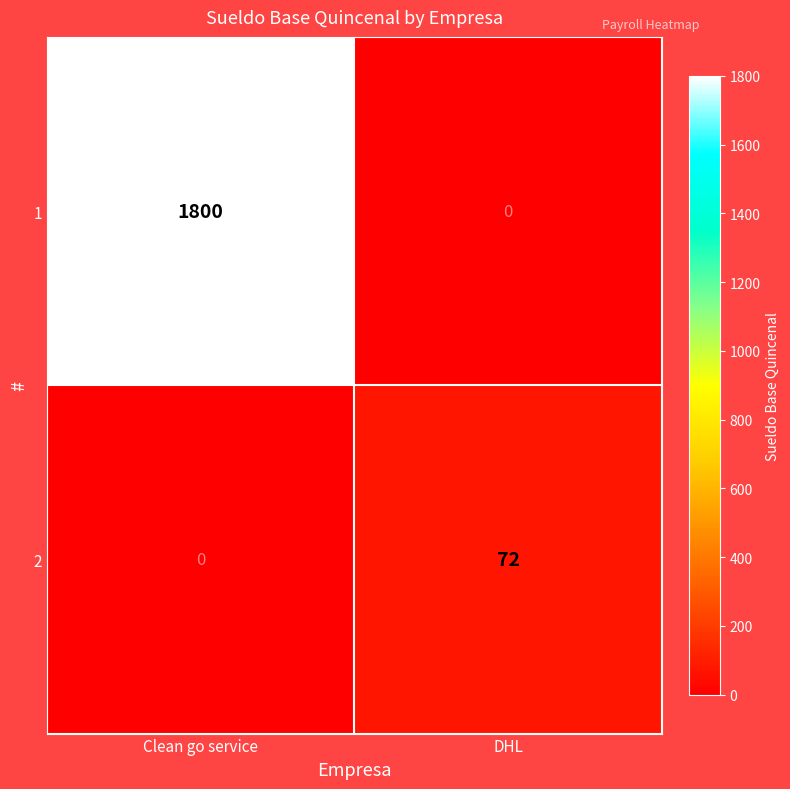

At which label is 2 closest to 36?

Clean go service